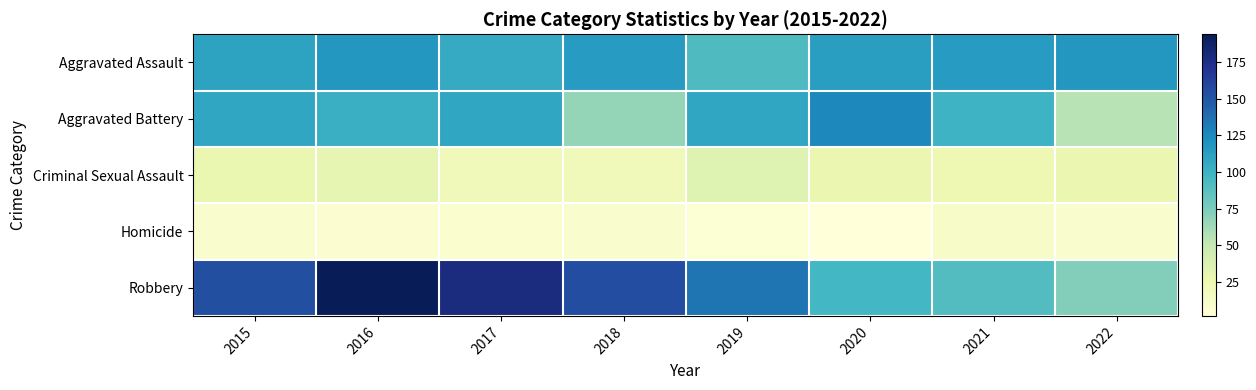

Which series has the largest total across all categories?

Robbery